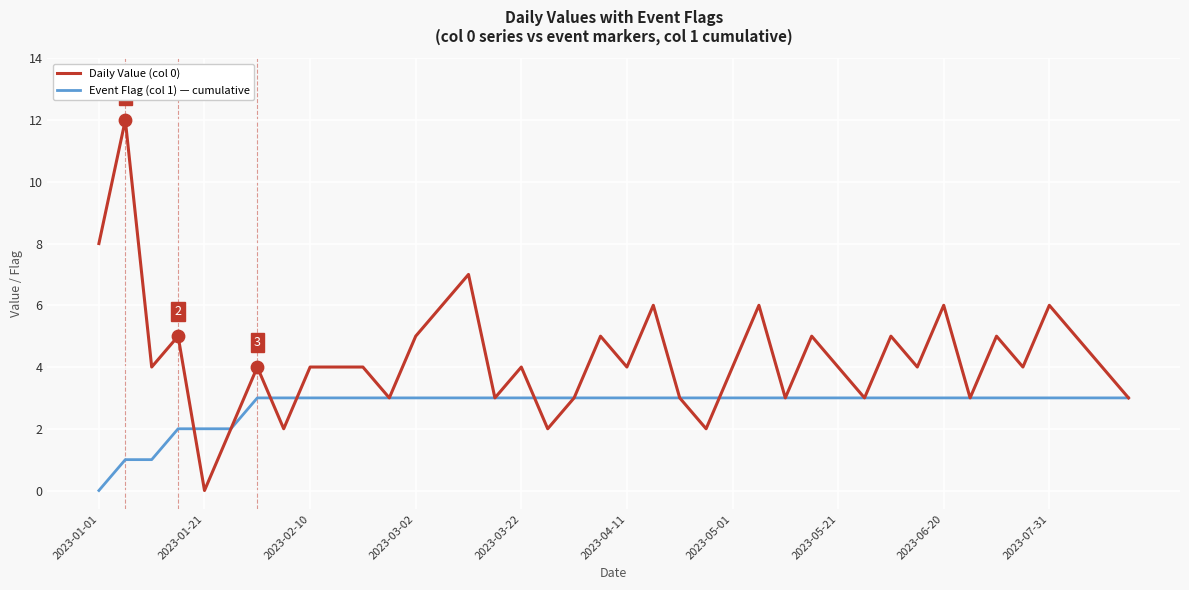

Which series has the largest total across all categories?

Daily Value (col 0)